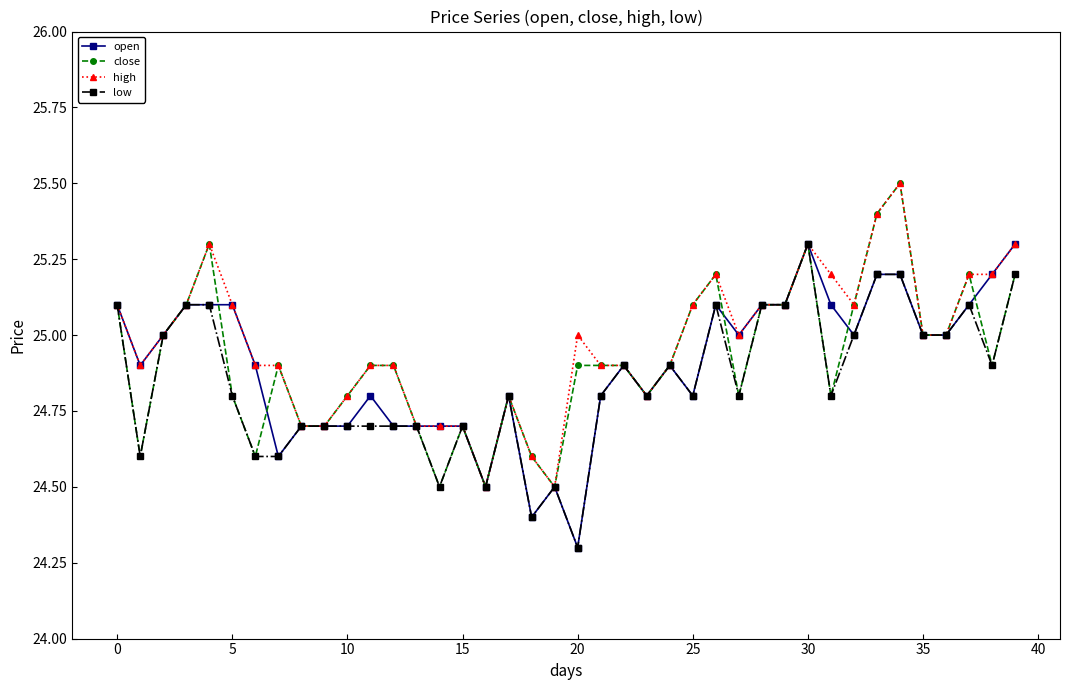

What is the value of the high point at the 24th from the left?

24.8